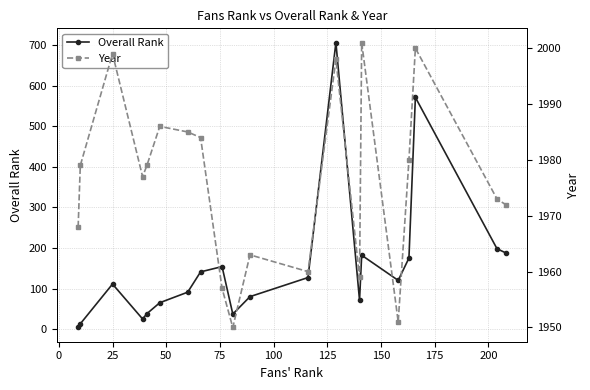

What is the maximum value for Overall Rank?

706